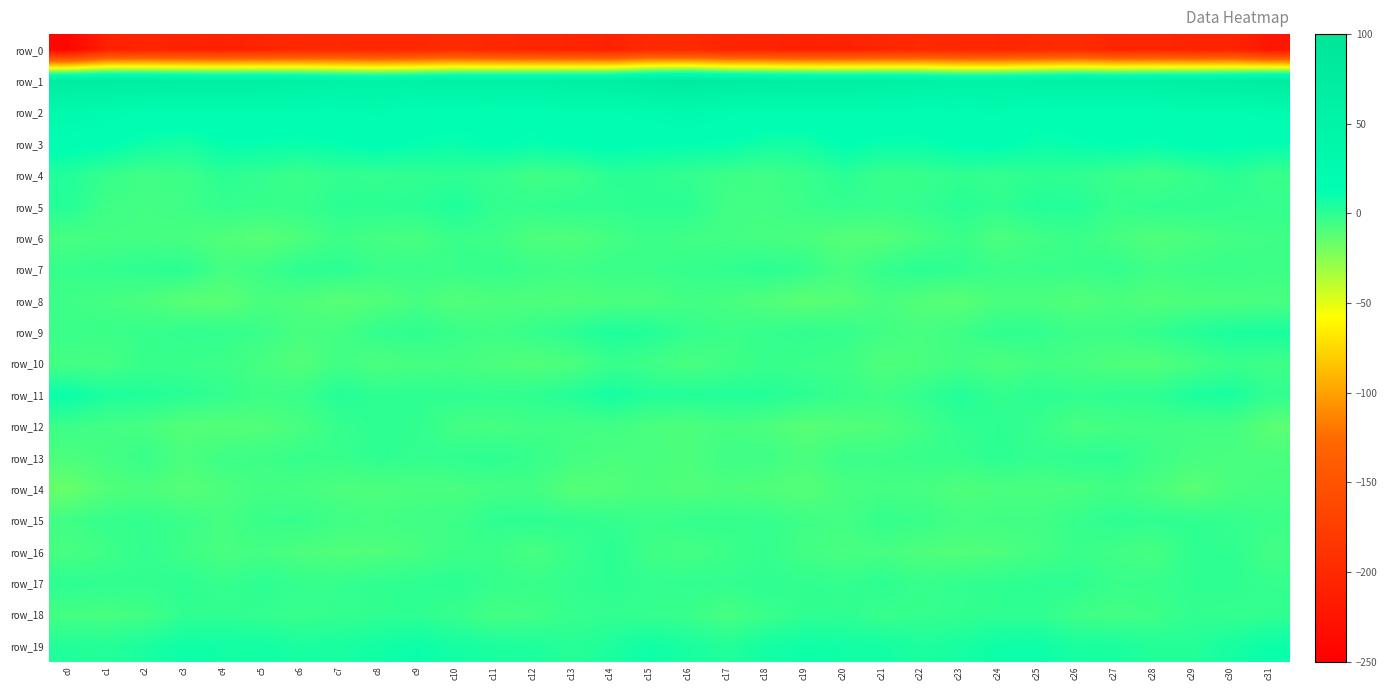

List the series in order of their peak value, lowest first.

row_0, row_14, row_8, row_6, row_10, row_18, row_15, row_12, row_13, row_17, row_7, row_16, row_4, row_5, row_9, row_19, row_11, row_3, row_2, row_1